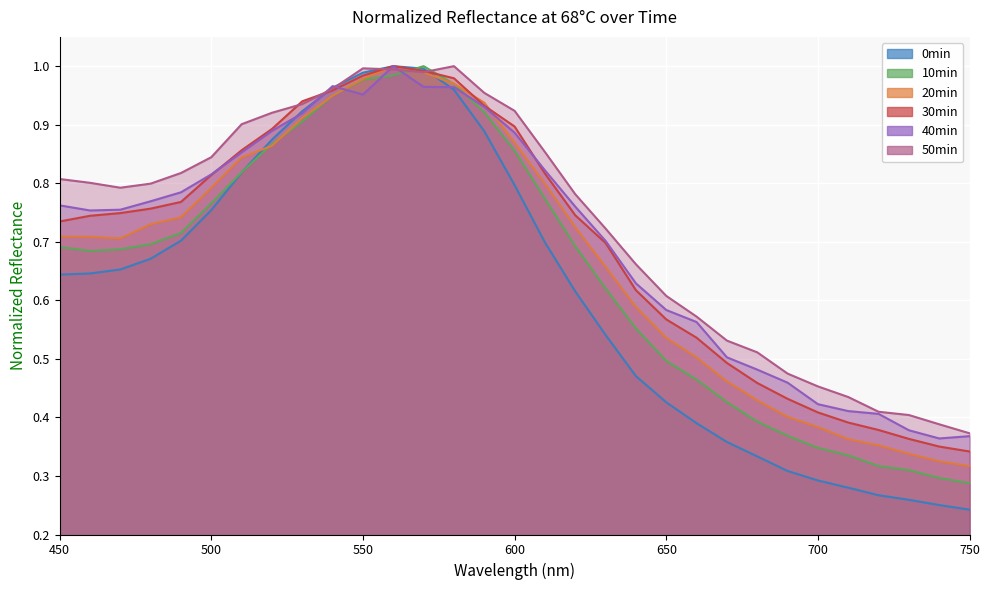

What is the average value of the 30min series?

0.7